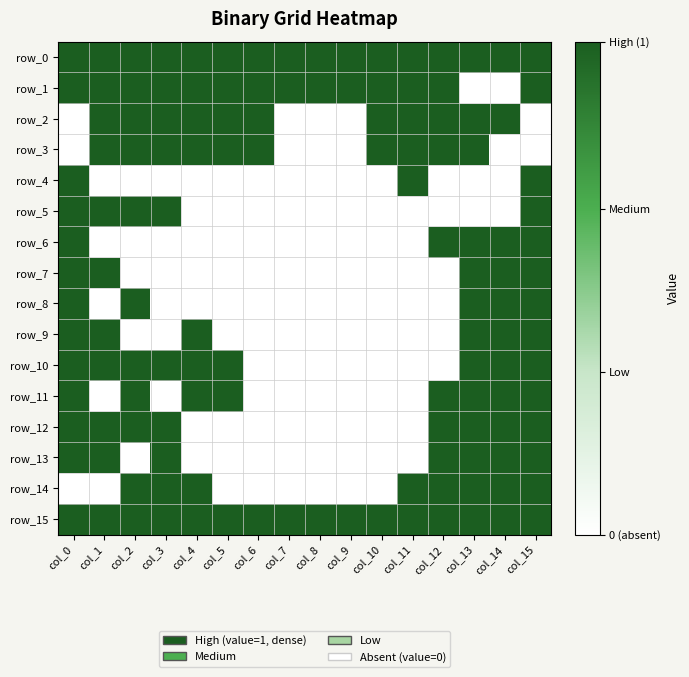

Reading left to right, what are all the values shown in this chart?

row_0: 1	1	1	1	1	1	1	1	1	1	1	1	1	1	1	1
row_1: 1	1	1	1	1	1	1	1	1	1	1	1	1	0	0	1
row_2: 0	1	1	1	1	1	1	0	0	0	1	1	1	1	1	0
row_3: 0	1	1	1	1	1	1	0	0	0	1	1	1	1	0	0
row_4: 1	0	0	0	0	0	0	0	0	0	0	1	0	0	0	1
row_5: 1	1	1	1	0	0	0	0	0	0	0	0	0	0	0	1
row_6: 1	0	0	0	0	0	0	0	0	0	0	0	1	1	1	1
row_7: 1	1	0	0	0	0	0	0	0	0	0	0	0	1	1	1
row_8: 1	0	1	0	0	0	0	0	0	0	0	0	0	1	1	1
row_9: 1	1	0	0	1	0	0	0	0	0	0	0	0	1	1	1
row_10: 1	1	1	1	1	1	0	0	0	0	0	0	0	1	1	1
row_11: 1	0	1	0	1	1	0	0	0	0	0	0	1	1	1	1
row_12: 1	1	1	1	0	0	0	0	0	0	0	0	1	1	1	1
row_13: 1	1	0	1	0	0	0	0	0	0	0	0	1	1	1	1
row_14: 0	0	1	1	1	0	0	0	0	0	0	1	1	1	1	1
row_15: 1	1	1	1	1	1	1	1	1	1	1	1	1	1	1	1